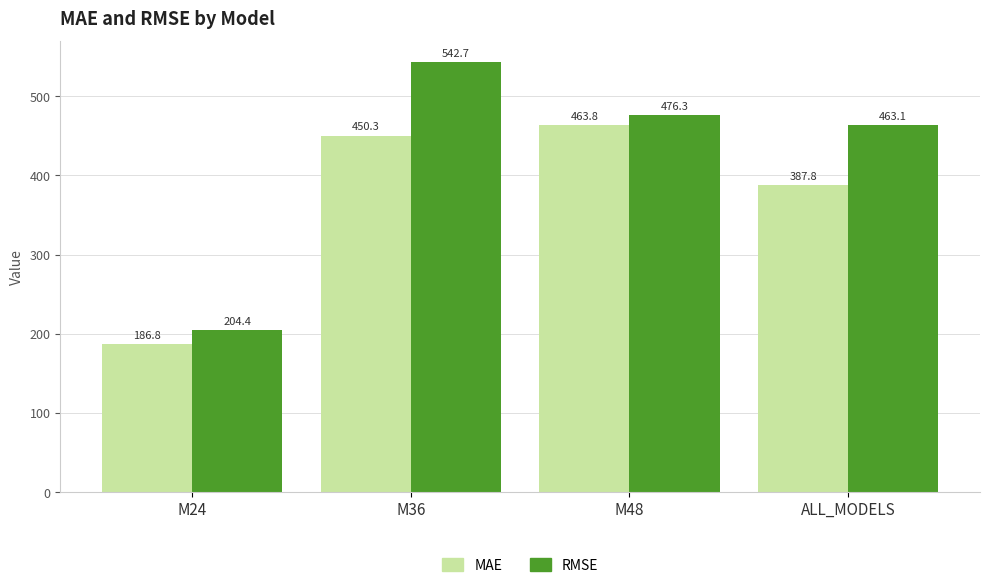

What is the total value across all series at M48?

940.1